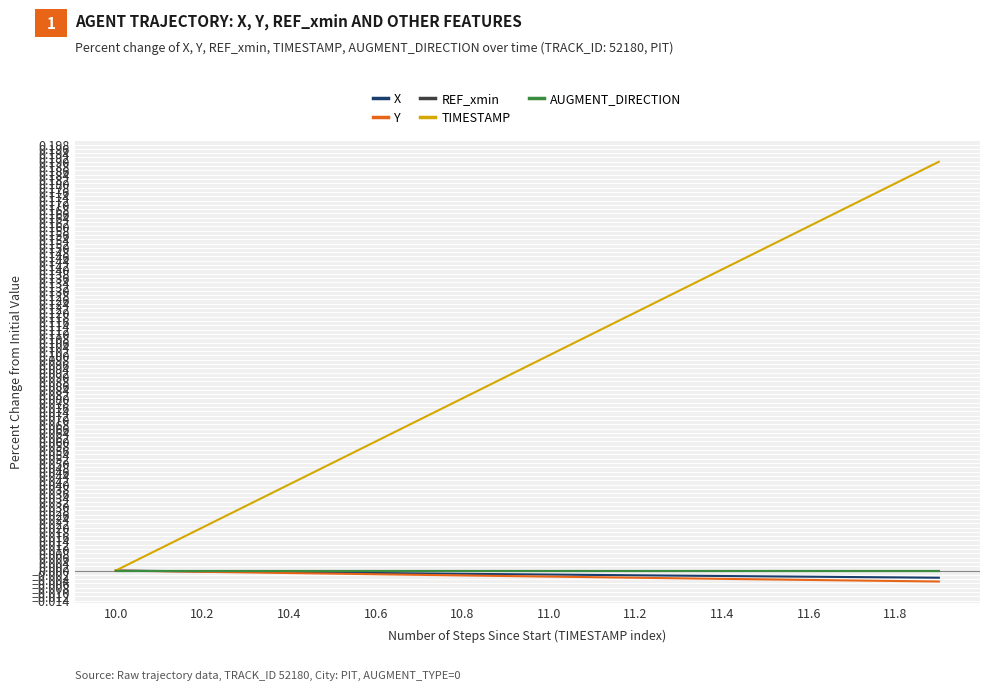

Which category has the lowest value in the TIMESTAMP series?

10.0